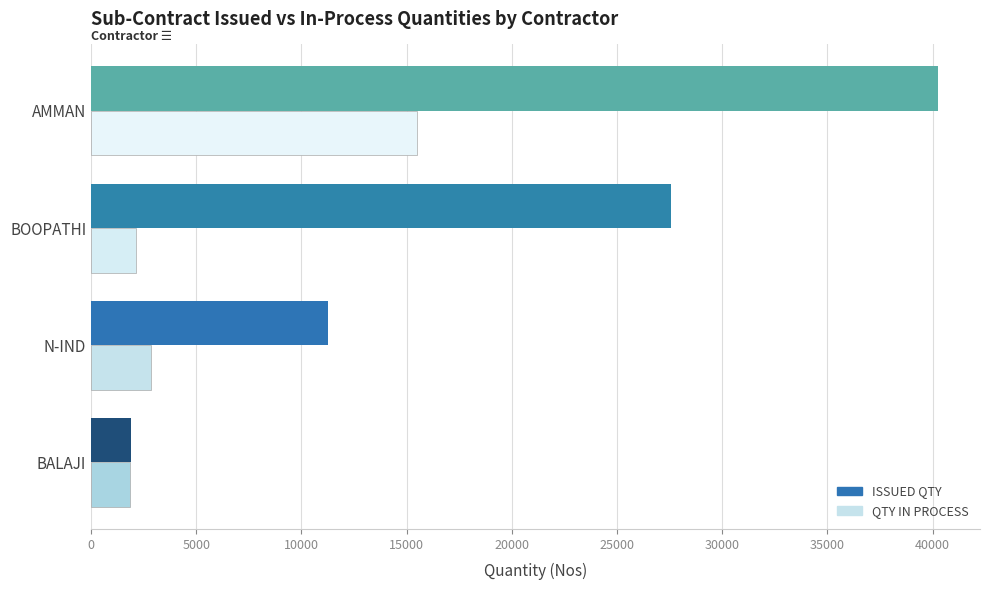

What is the smallest value displayed?

1846